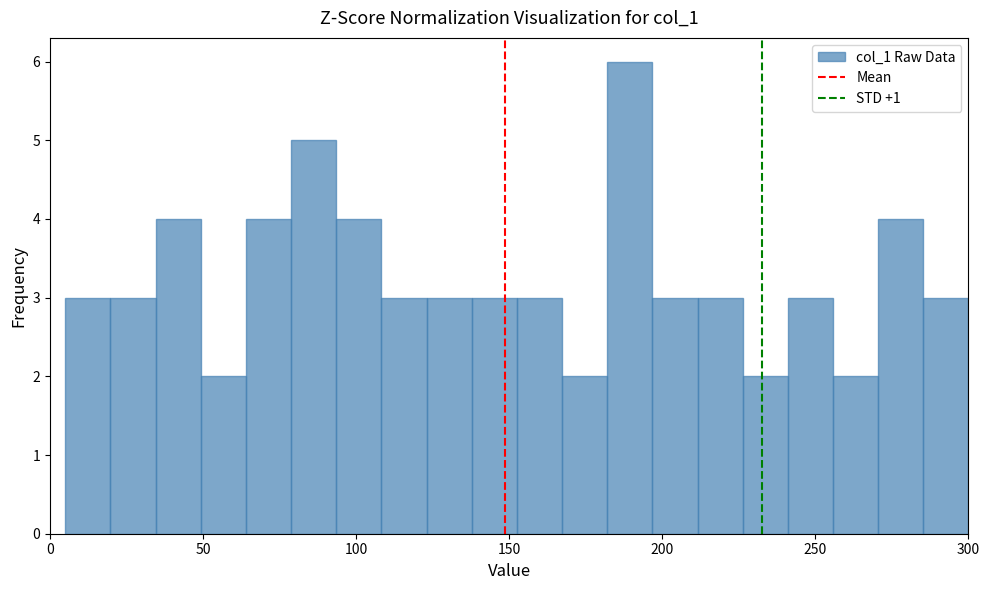

Around what value on the x-axis is the tallest bar? Give the approximate position of its centre, as read against the axis.

190